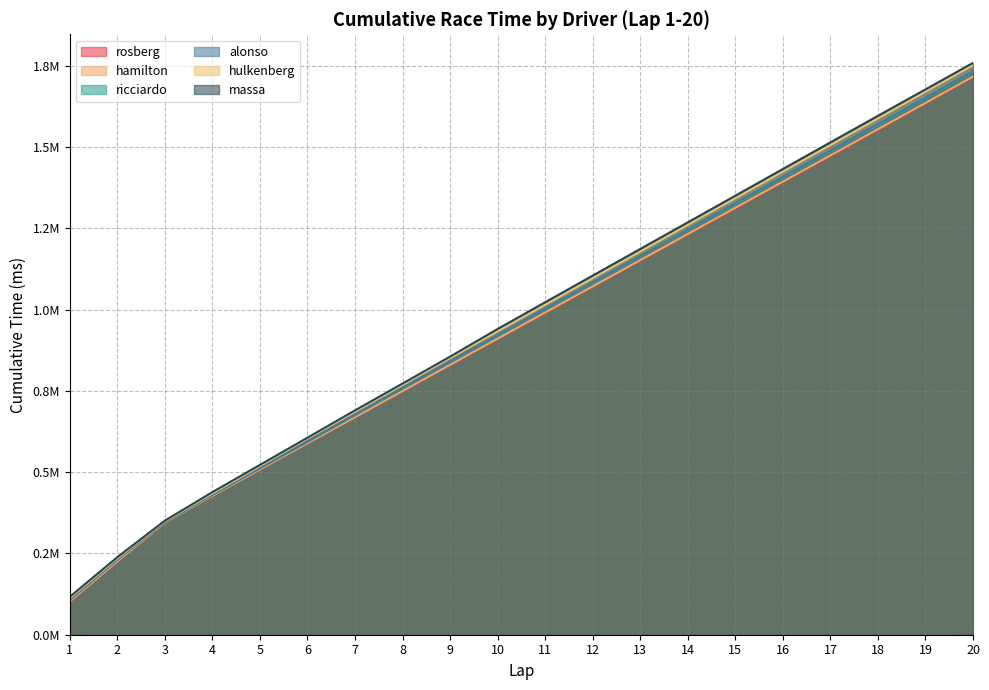

Is it true that ricciardo equals 675298 at 7?

True